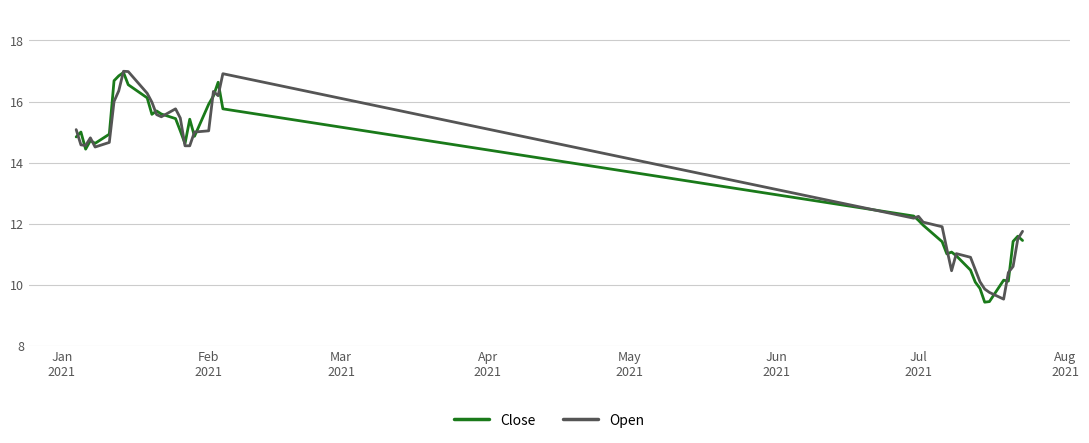

What is the greatest value displayed?

17.0